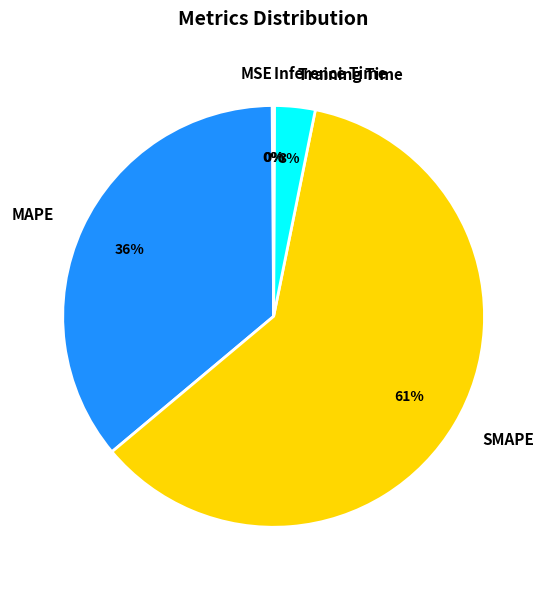

Does SMAPE account for over 50% of the chart?

Yes